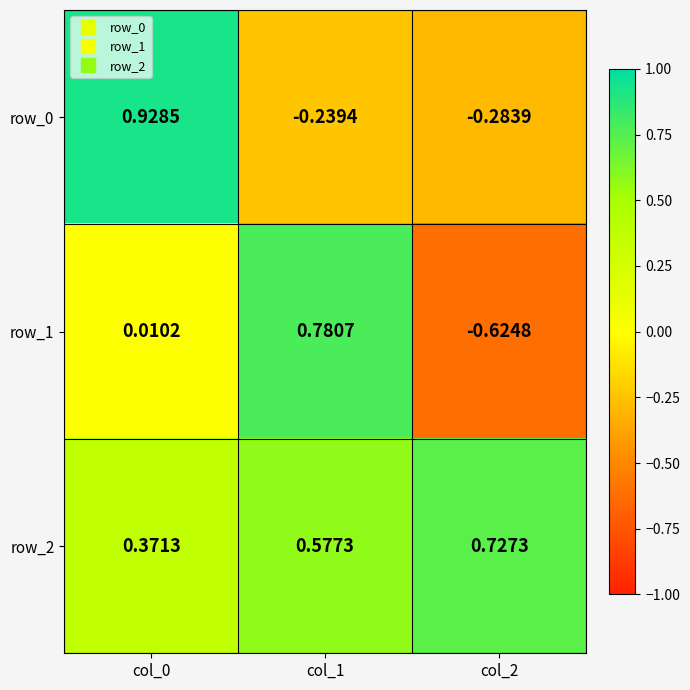

Is the value of row_0 at col_2 greater than the value of row_2 at col_1?

No